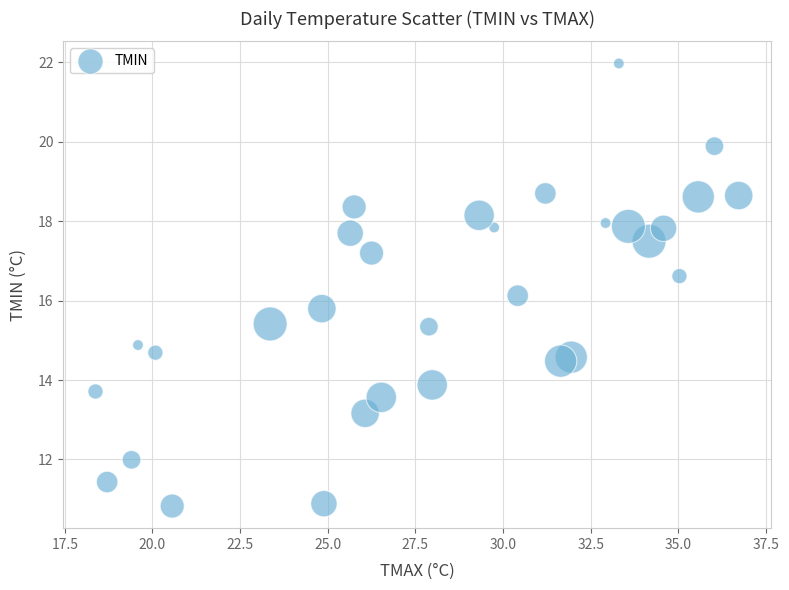

What is the range of X values (max minus min)?

18.3